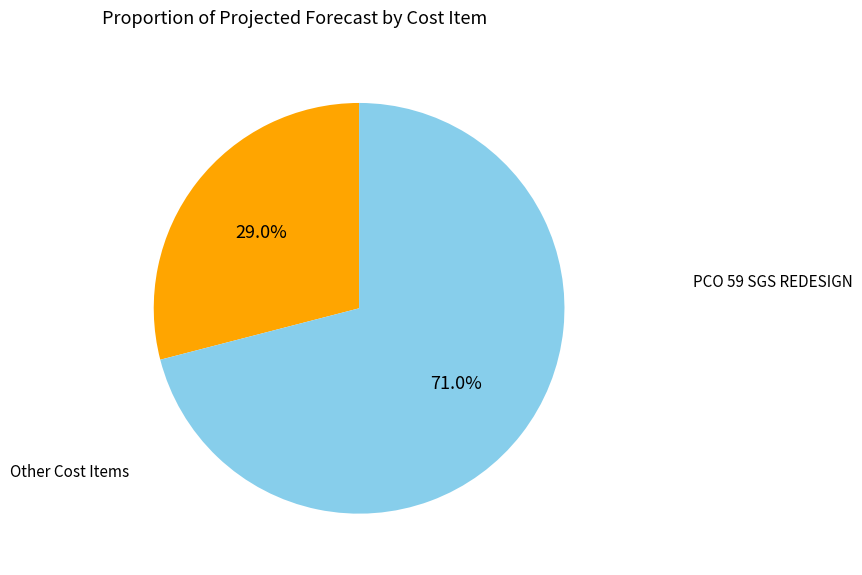

Is there a majority slice in this chart?

Yes